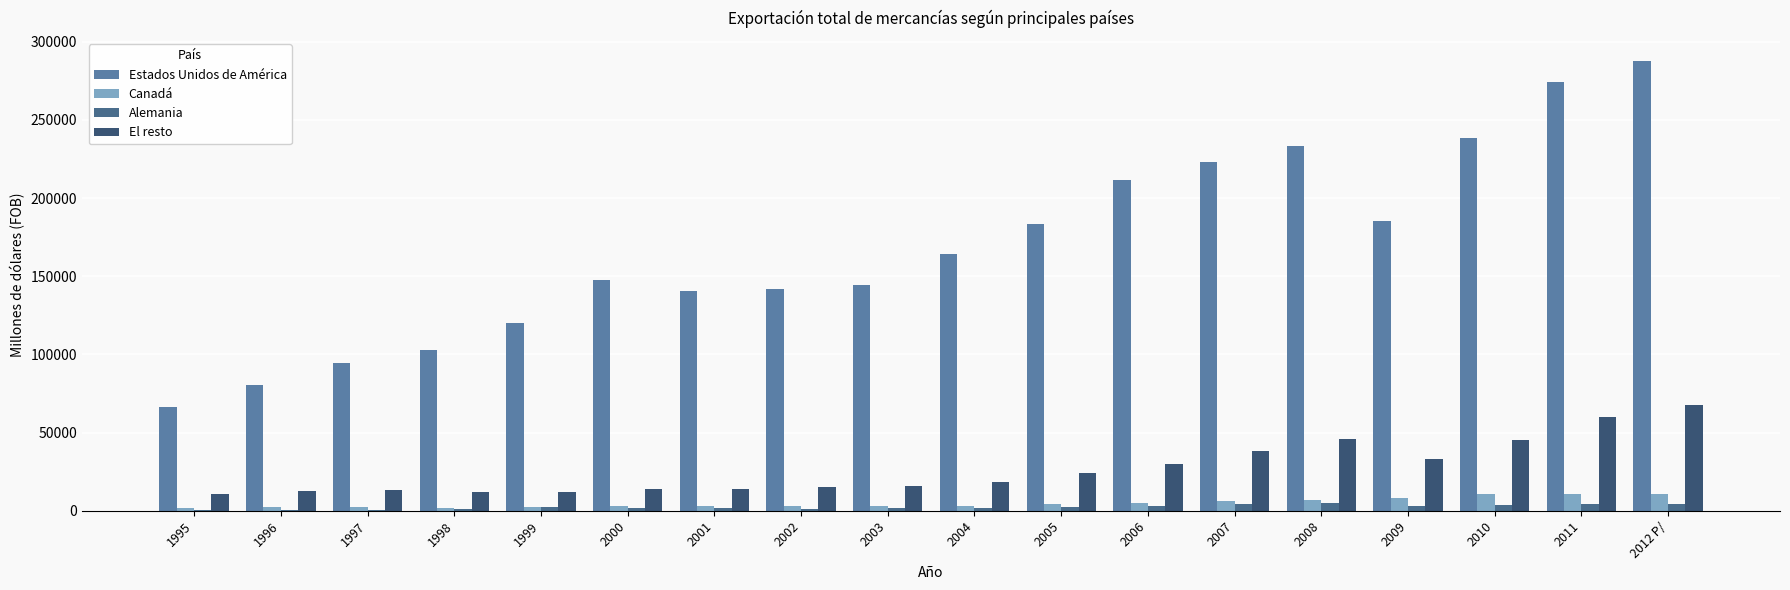

Are the bars grouped side by side (vs. stacked)?

Yes